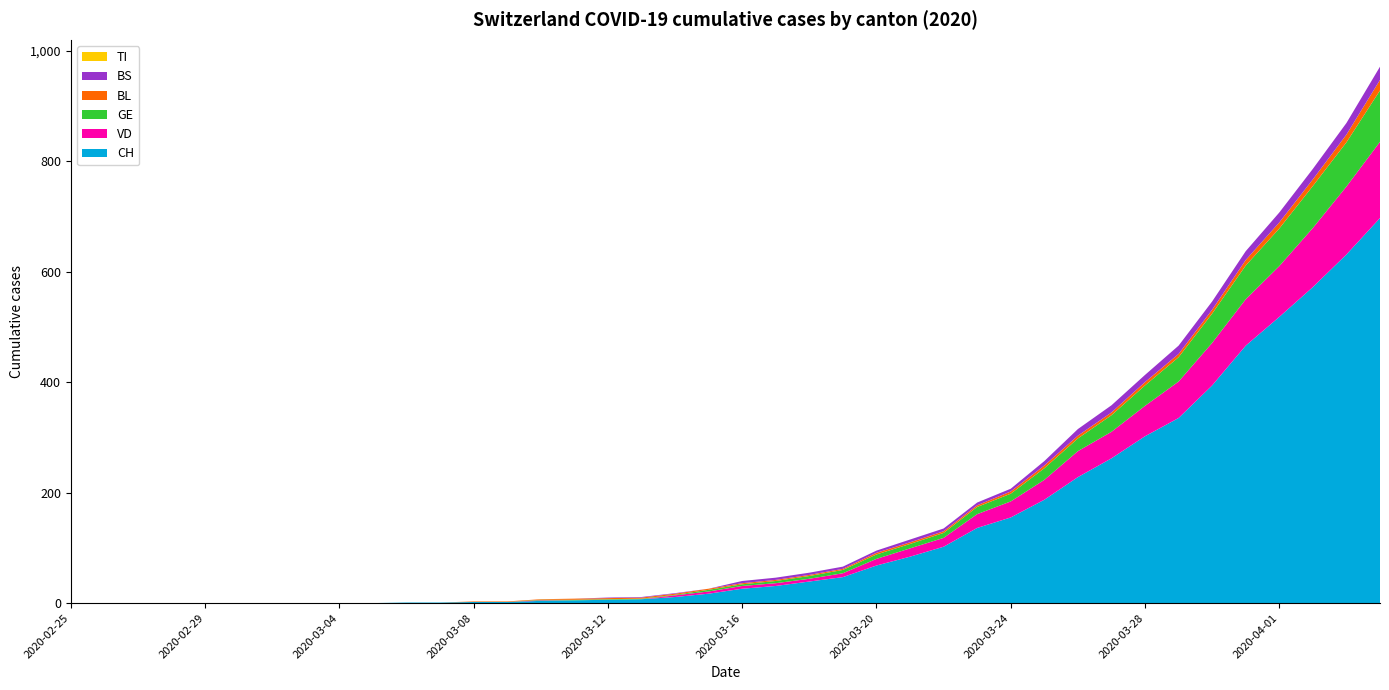

Reading left to right, what are all the values shown in this chart?

CH: 0	0	0	0	0	0	0	0	0	0	1	1	2	2	4	5	6	7	11	17	26	31	39	47	68	84	102	136	155	187	228	262	302	335	394	466	518	572	631	697
VD: 0	0	0	0	0	0	0	0	0	0	0	0	0	0	1	0	0	0	3	4	5	5	5	7	12	15	16	25	29	36	47	48	55	66	77	84	92	107	123	138
GE: 0	0	0	0	0	0	0	0	0	0	0	0	0	0	1	1	1	1	1	3	3	4	5	6	8	8	9	13	14	21	23	30	37	44	53	61	68	76	80	93
TI: 0	0	0	0	0	0	0	0	0	0	0	0	0	0	0	0	0	0	0	0	0	0	0	0	0	0	0	0	0	0	0	0	0	0	0	0	0	0	0	0
BL: 0	0	0	0	0	0	0	0	0	0	0	0	1	1	1	2	2	2	2	2	2	2	2	2	3	3	3	3	4	5	5	5	6	6	7	10	11	12	14	19
BS: 0	0	0	0	0	0	0	0	0	0	0	0	0	0	0	0	1	1	1	0	4	4	4	4	4	5	5	5	5	8	12	13	13	15	15	16	18	19	21	24